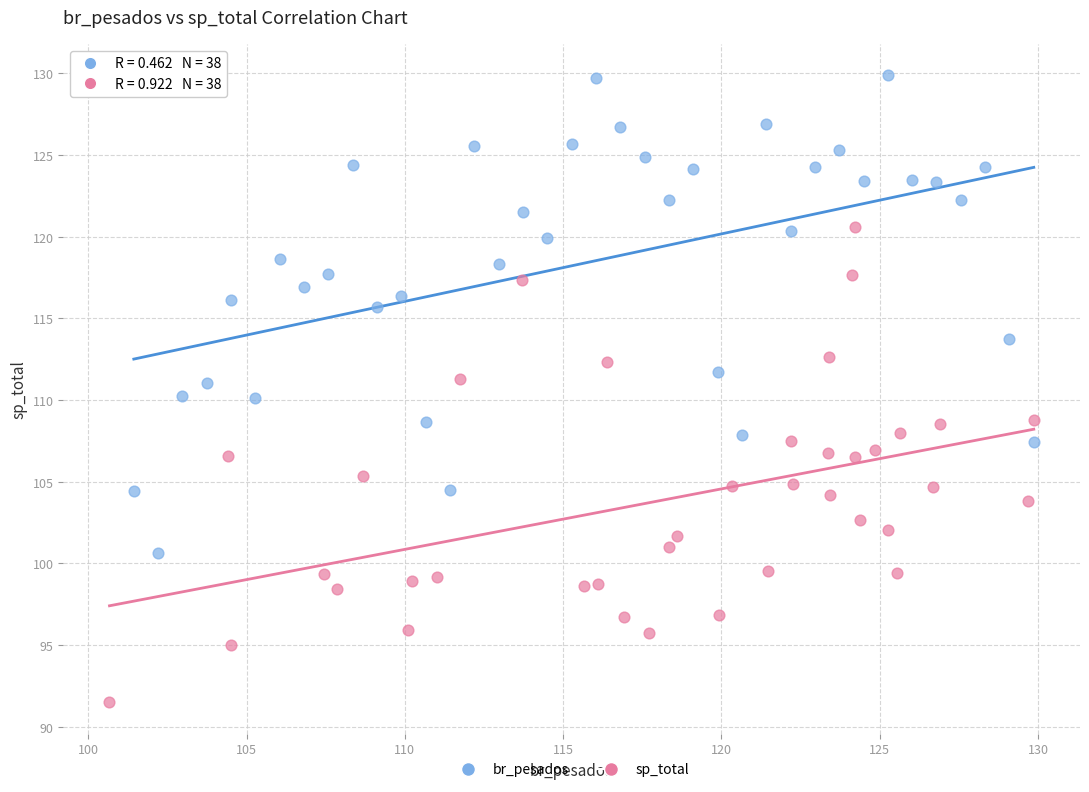

Which series reaches the minimum Y coordinate?

sp_total